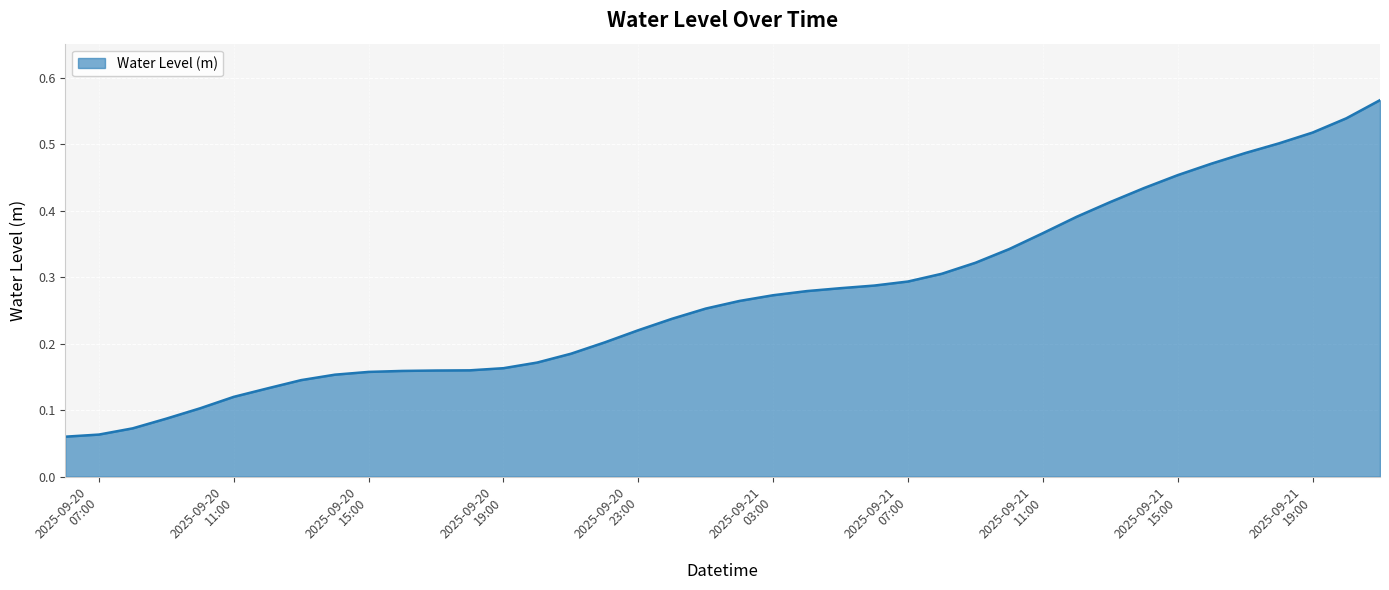

Rank the categories by value from lowest to highest.

2025-09-20 06:00:00, 2025-09-20 07:00:00, 2025-09-20 08:00:00, 2025-09-20 09:00:00, 2025-09-20 10:00:00, 2025-09-20 11:00:00, 2025-09-20 12:00:00, 2025-09-20 13:00:00, 2025-09-20 14:00:00, 2025-09-20 15:00:00, 2025-09-20 16:00:00, 2025-09-20 17:00:00, 2025-09-20 18:00:00, 2025-09-20 19:00:00, 2025-09-20 20:00:00, 2025-09-20 21:00:00, 2025-09-20 22:00:00, 2025-09-20 23:00:00, 2025-09-21 00:00:00, 2025-09-21 01:00:00, 2025-09-21 02:00:00, 2025-09-21 03:00:00, 2025-09-21 04:00:00, 2025-09-21 05:00:00, 2025-09-21 06:00:00, 2025-09-21 07:00:00, 2025-09-21 08:00:00, 2025-09-21 09:00:00, 2025-09-21 10:00:00, 2025-09-21 11:00:00, 2025-09-21 12:00:00, 2025-09-21 13:00:00, 2025-09-21 14:00:00, 2025-09-21 15:00:00, 2025-09-21 16:00:00, 2025-09-21 17:00:00, 2025-09-21 18:00:00, 2025-09-21 19:00:00, 2025-09-21 20:00:00, 2025-09-21 21:00:00